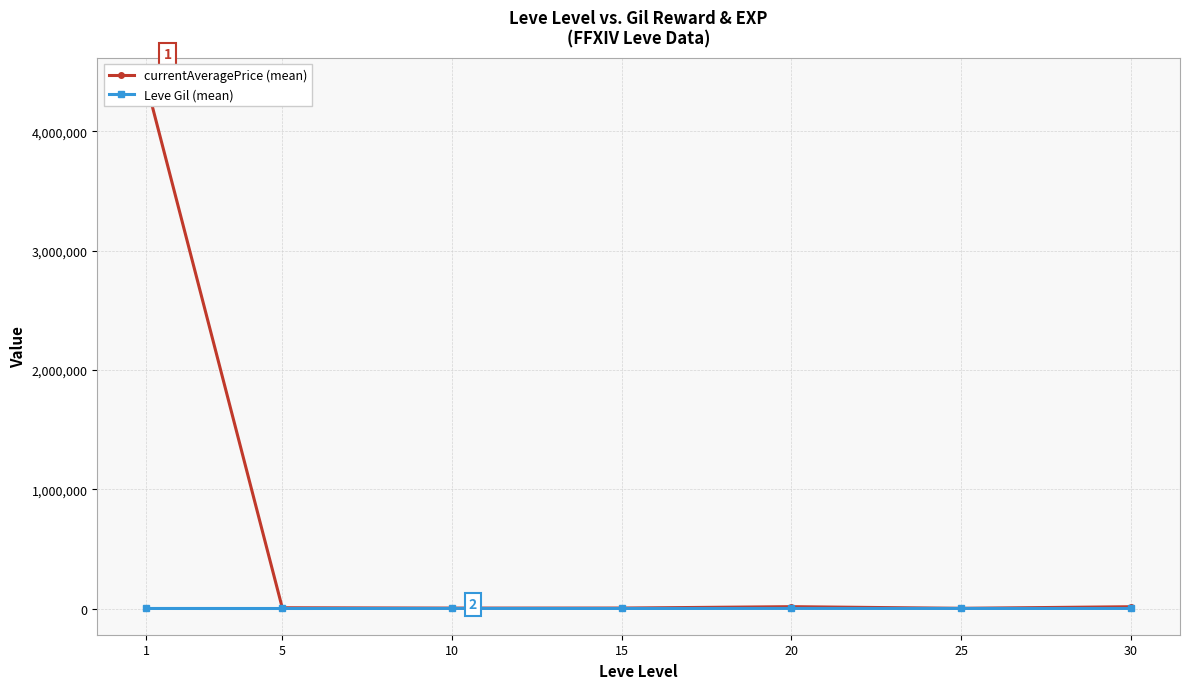

The currentAveragePrice (mean) series shows 4395833.1 at 1. True or false?

True